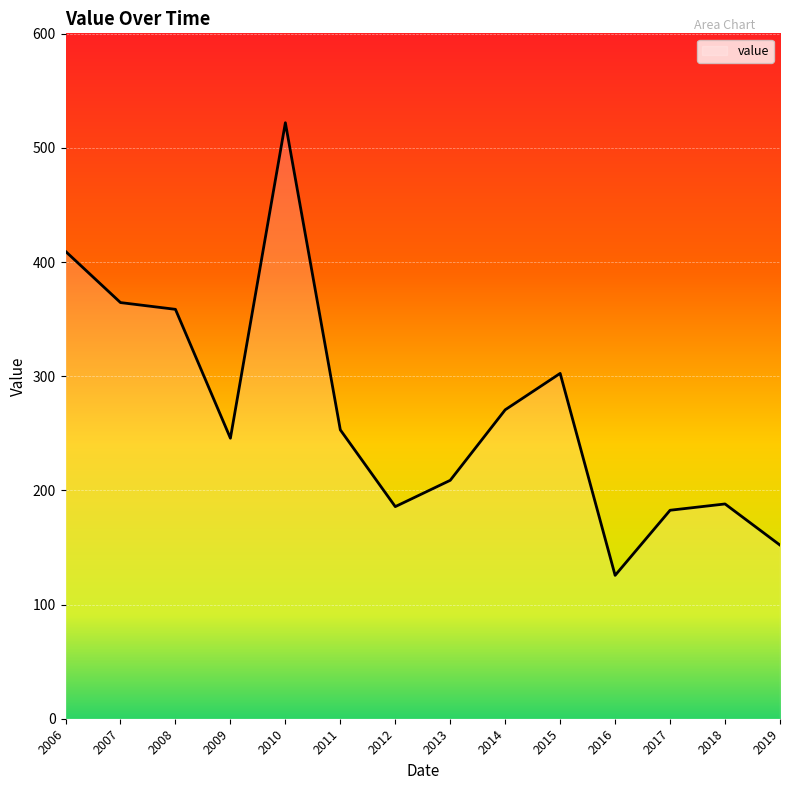

What is the difference between the values at 2019 and 2009?

93.6